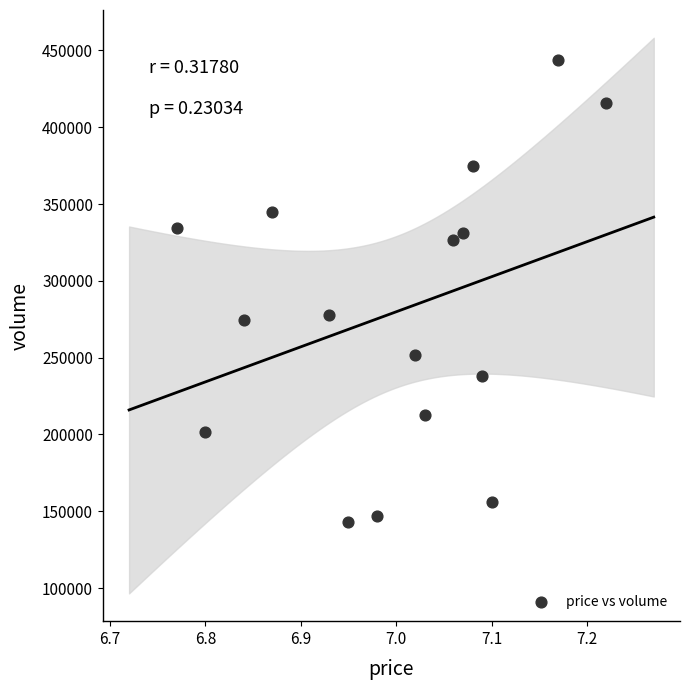

What is the range of Y values (max minus min)?

300699